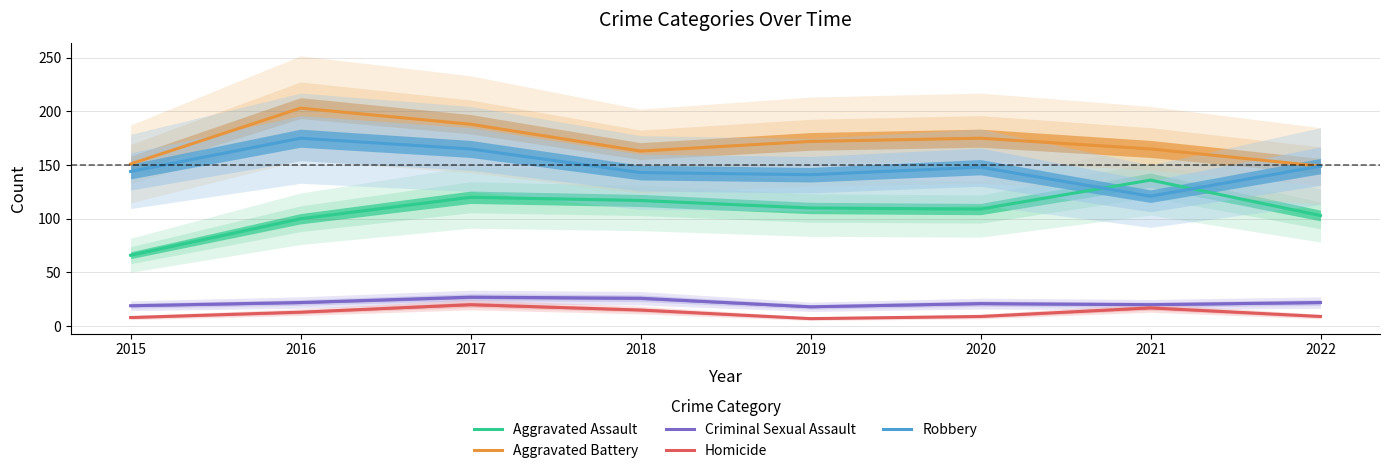

At 2018, list the series in order from largest to smallest.

Aggravated Battery, Robbery, Aggravated Assault, Criminal Sexual Assault, Homicide